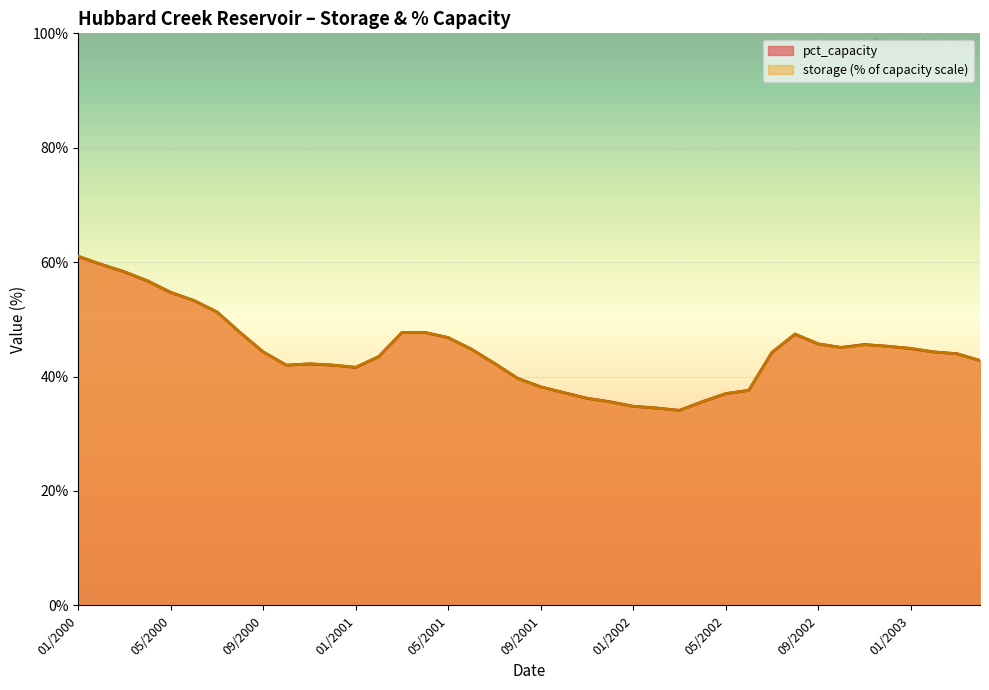

At which label does pct_capacity reach its minimum?

03/2002